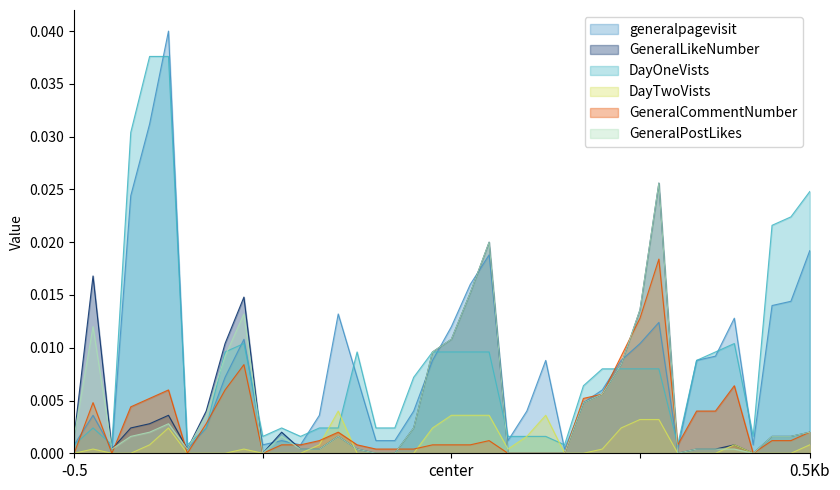

Which series has the largest range (max minus min)?

generalpagevisit